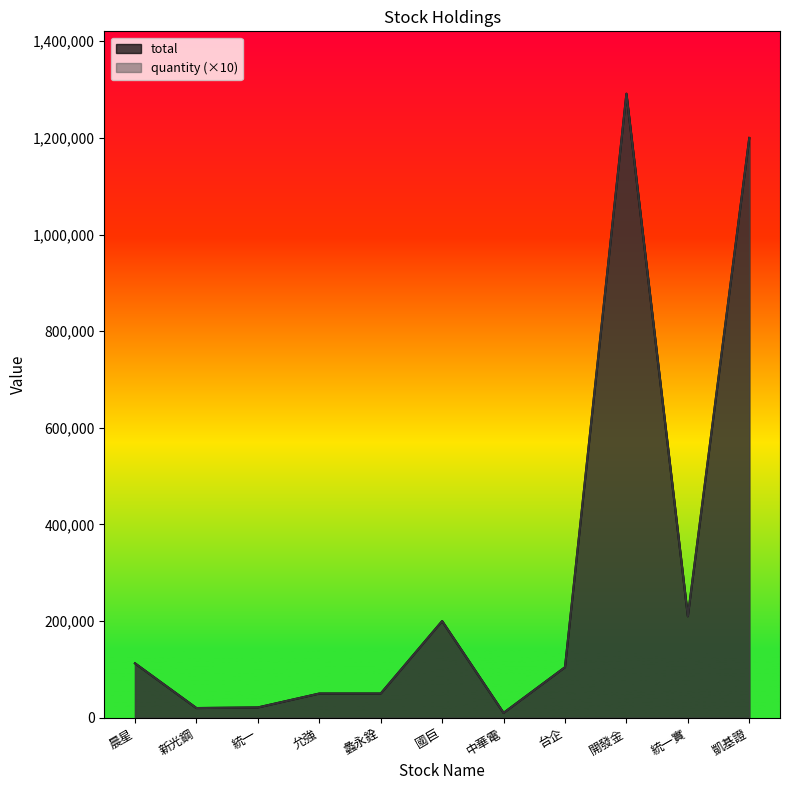

Rank the categories by total value from lowest to highest.

中華電, 新光鋼, 統一, 允強, 蠡永銓, 台企, 晨星, 國巨, 統一實, 凱基證, 開發金